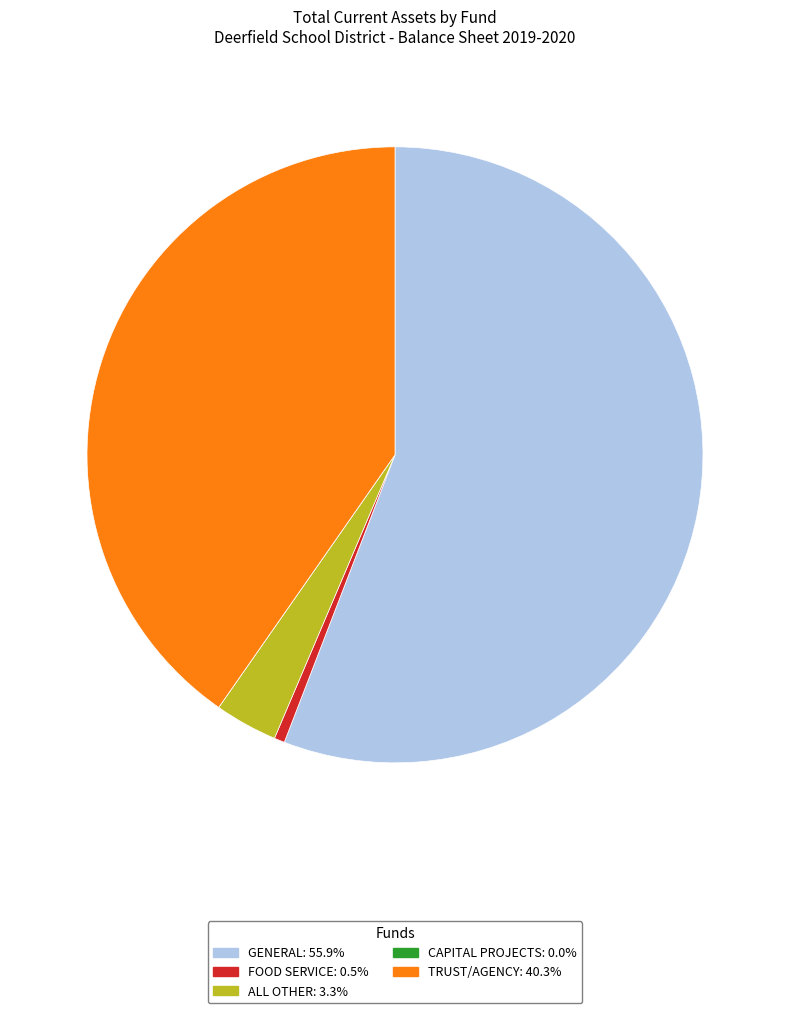

What is the largest slice in the pie chart?

GENERAL